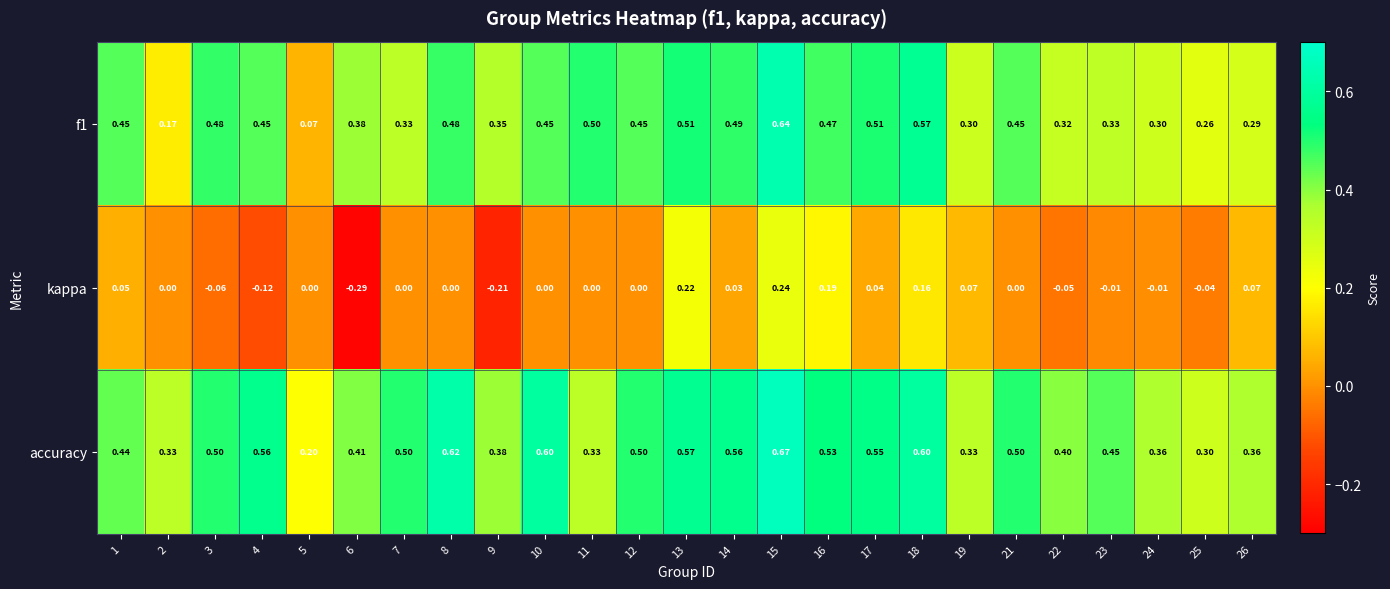

Which series has the largest range (max minus min)?

f1